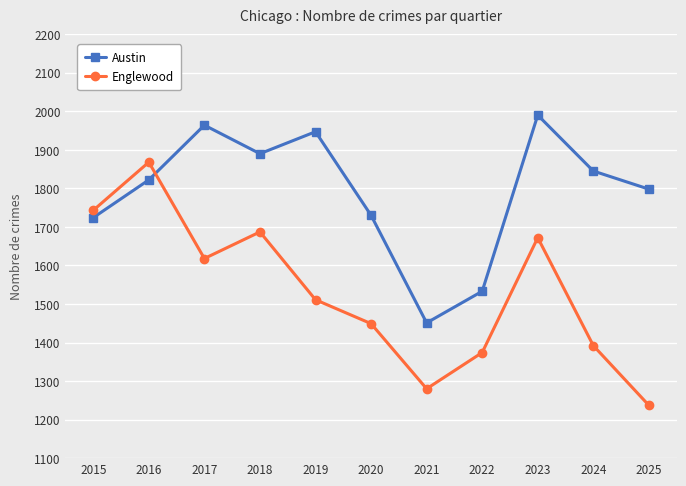

Is the value of Englewood at 2025 greater than the value of Austin at 2021?

No